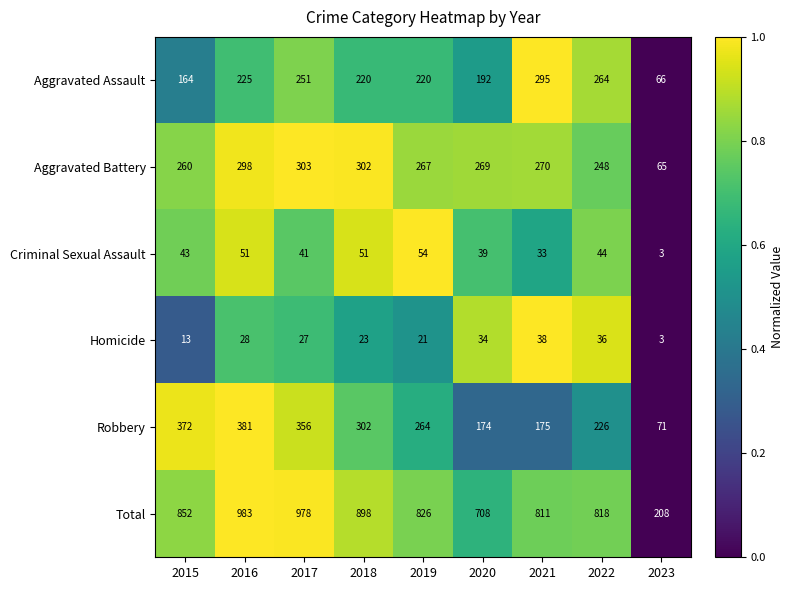

Rank the series at 2017 from highest to lowest value.

Total, Robbery, Aggravated Battery, Aggravated Assault, Criminal Sexual Assault, Homicide